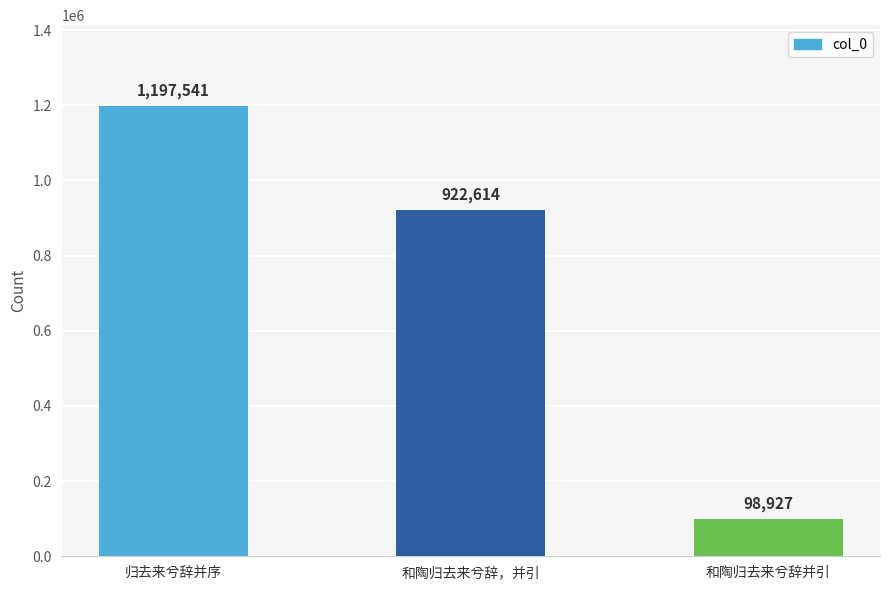

Reading right to left, transcribe all the data shown in this chart.

和陶归去来兮辞并引=98927	和陶归去来兮辞，并引=922614	归去来兮辞并序=1197541